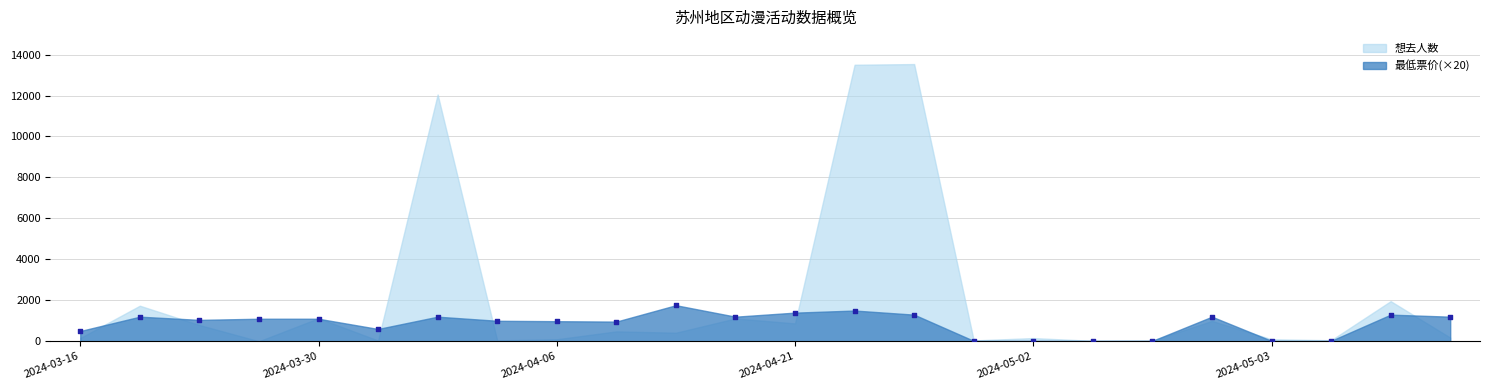

What is the range of Y values (max minus min)?

1740